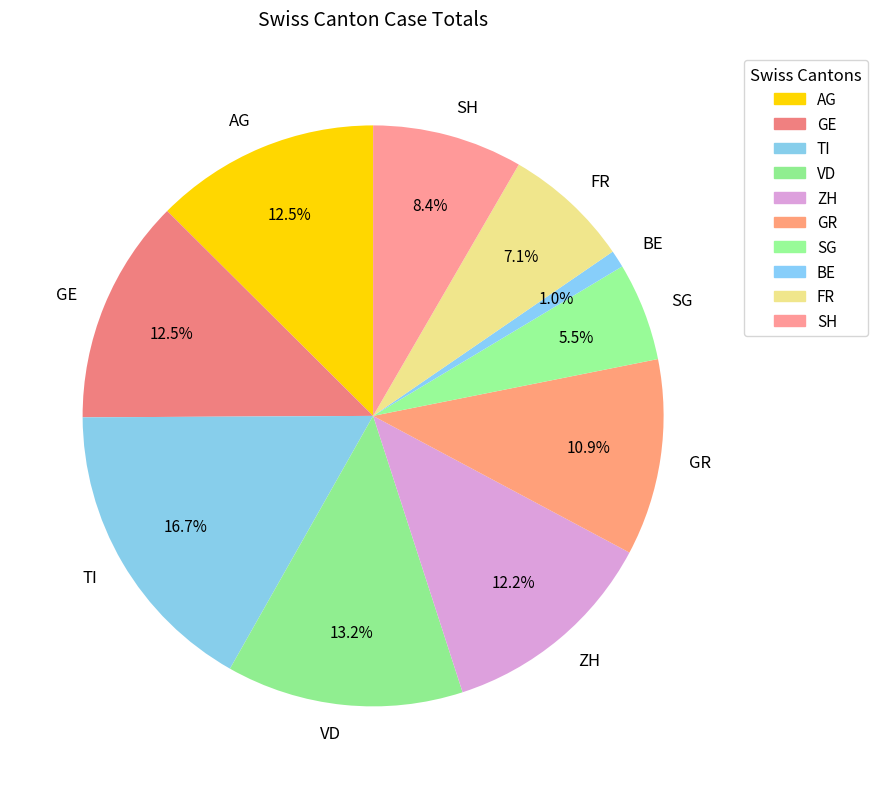

How much of the chart is everything except ZH?

87.8%